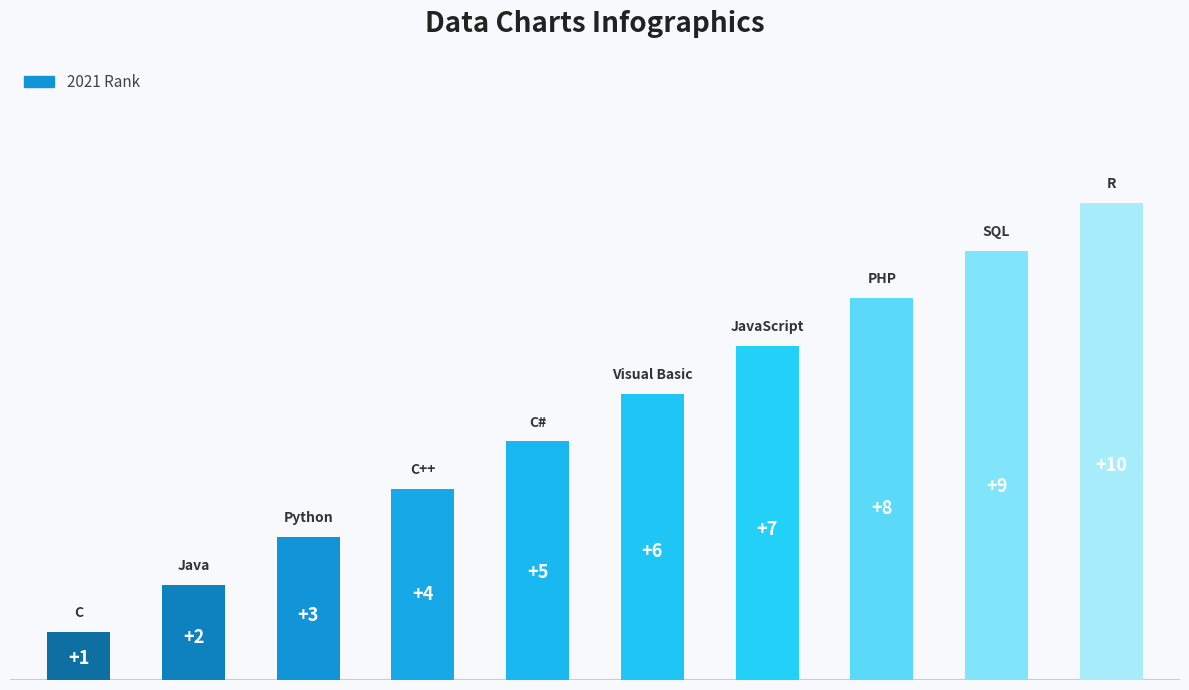

What is the maximum value shown in the chart?

10